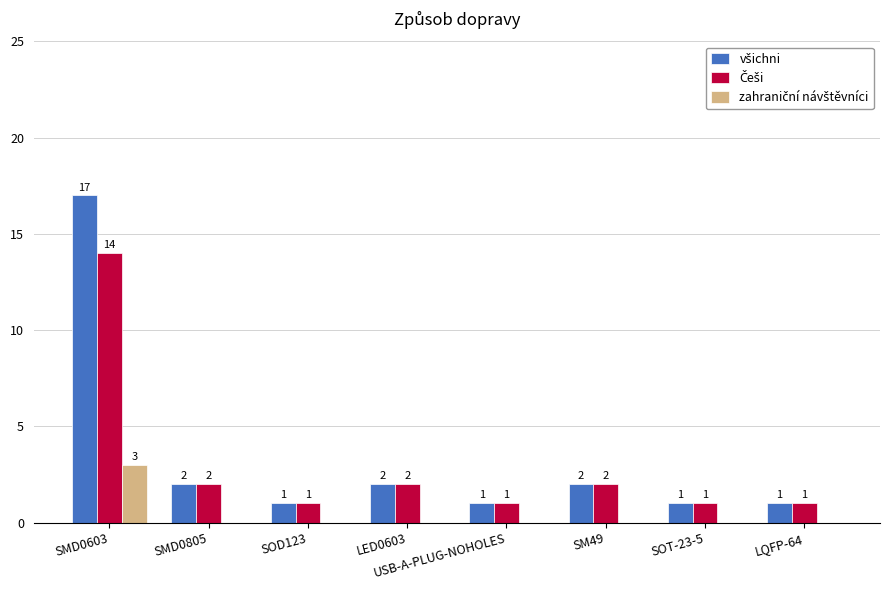

What is the greatest value displayed?

17